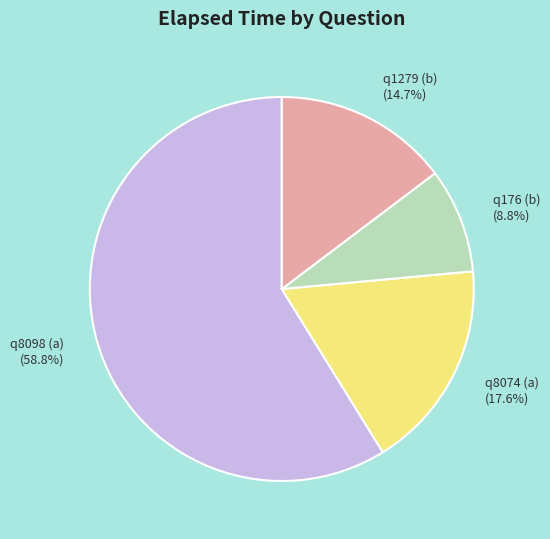

What is the smallest slice in the pie chart?

q176 (b)